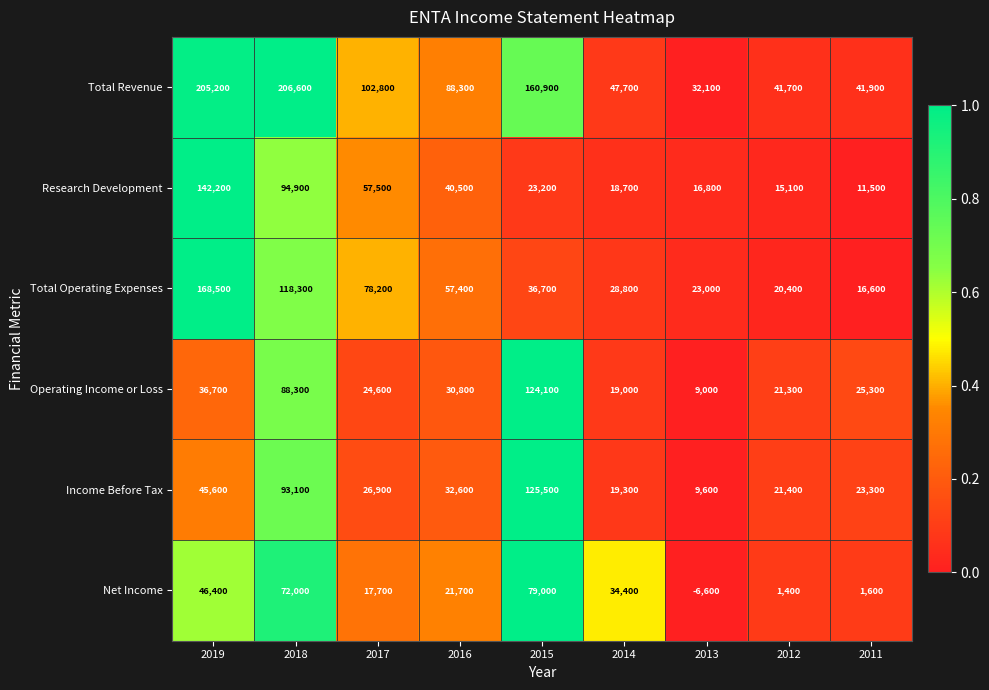

What is the spread (max minus min) of values at 2012?

40300